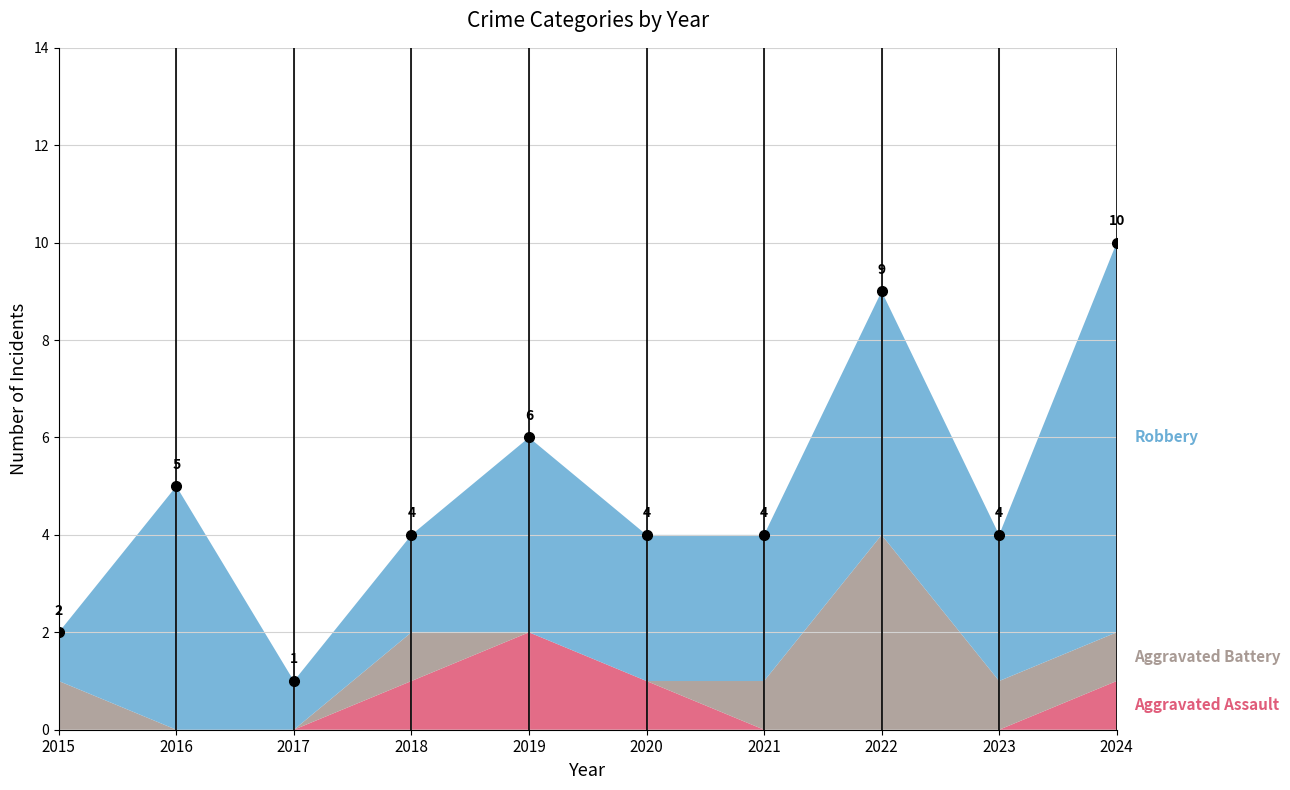

What is the difference between the second highest and second lowest values in the Aggravated Battery series?

1